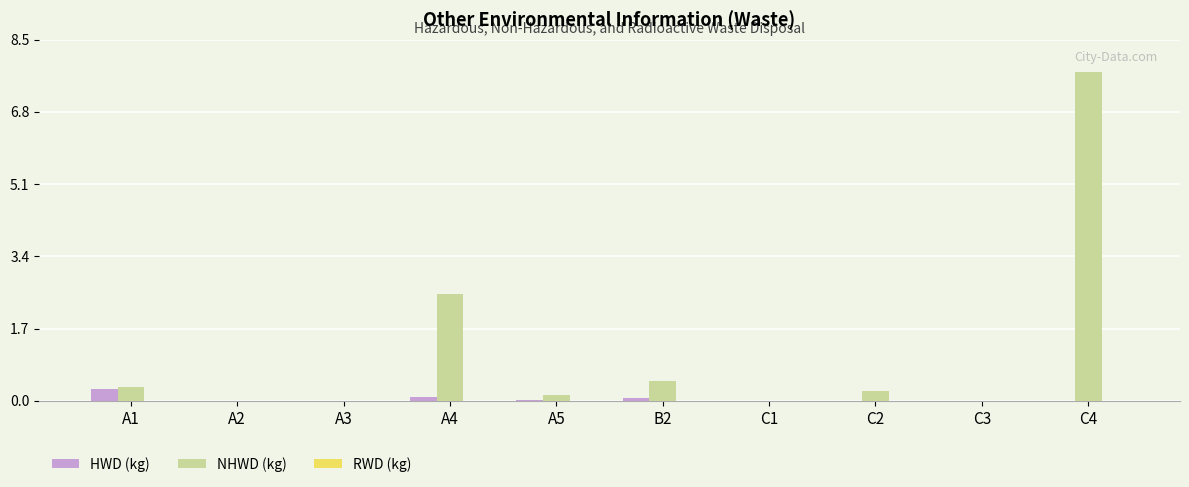

Between A4 and C4, which series saw the biggest shift?

NHWD (kg)